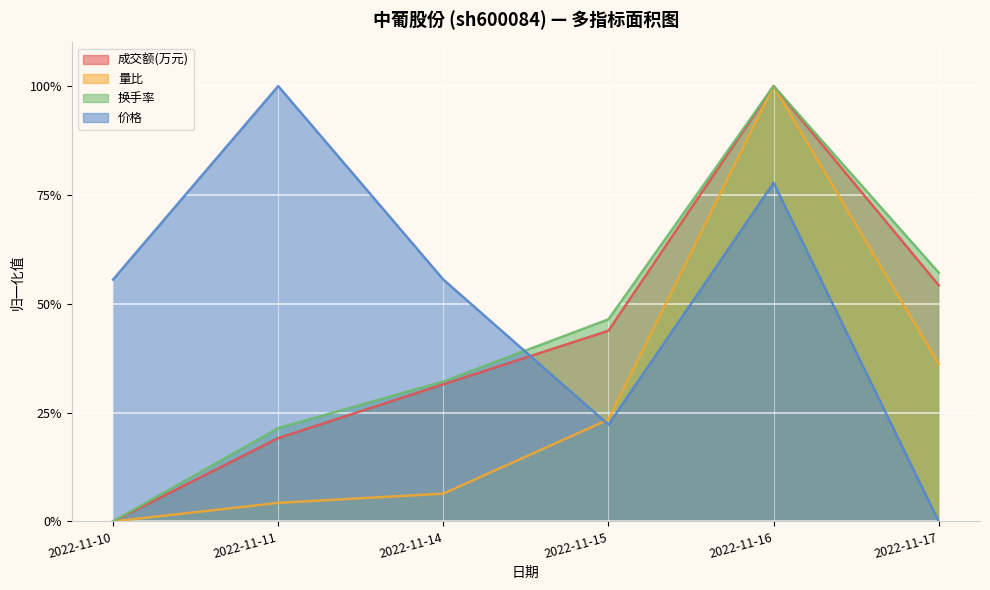

True or false: 成交额(万元) has a value of 0.1 at 2022-11-14.

False